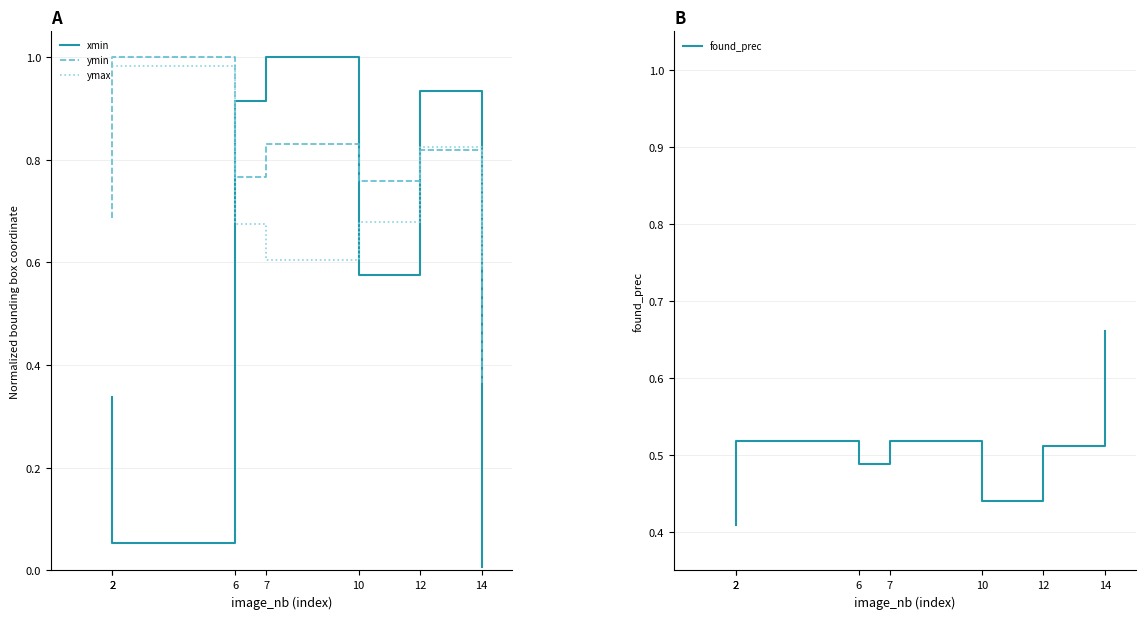

Which category has the highest value in the found_prec series?

14